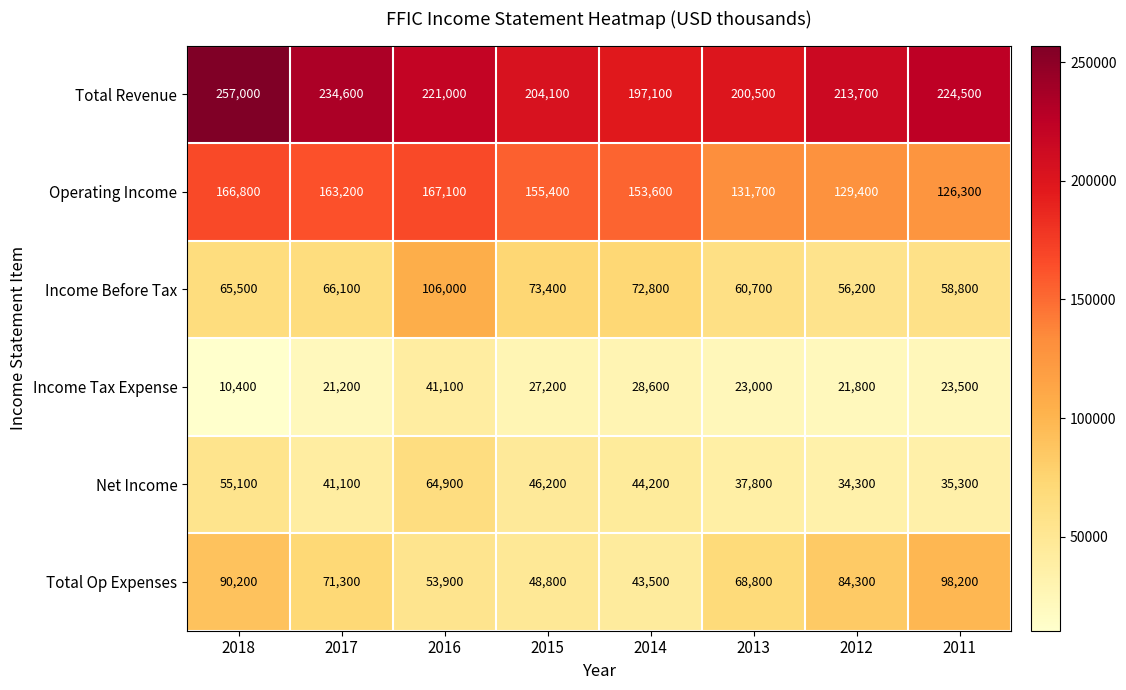

Is the value of Total Revenue at 2012 greater than the value of Income Tax Expense at 2015?

Yes